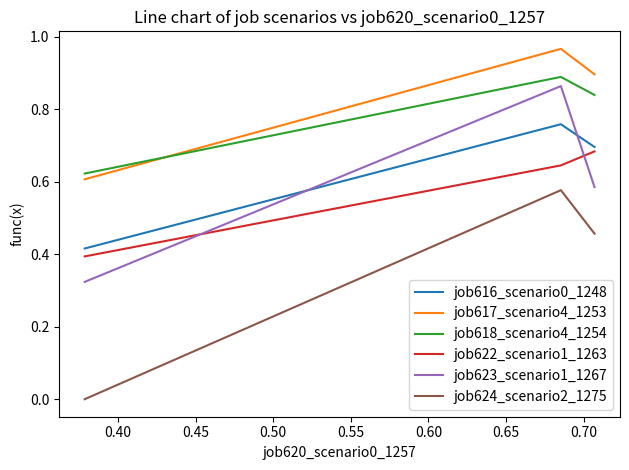

Which series has the widest spread of values?

job624_scenario2_1275